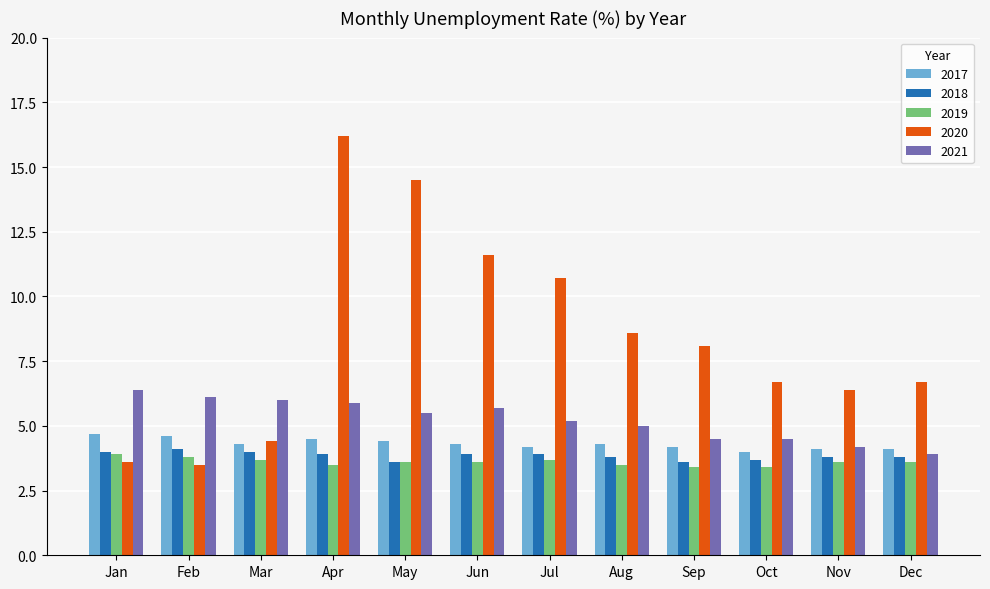

Reading left to right, what are all the values shown in this chart?

2017: 4.7	4.6	4.3	4.5	4.4	4.3	4.2	4.3	4.2	4.0	4.1	4.1
2018: 4.0	4.1	4.0	3.9	3.6	3.9	3.9	3.8	3.6	3.7	3.8	3.8
2019: 3.9	3.8	3.7	3.5	3.6	3.6	3.7	3.5	3.4	3.4	3.6	3.6
2020: 3.6	3.5	4.4	16.2	14.5	11.6	10.7	8.6	8.1	6.7	6.4	6.7
2021: 6.4	6.1	6.0	5.9	5.5	5.7	5.2	5.0	4.5	4.5	4.2	3.9